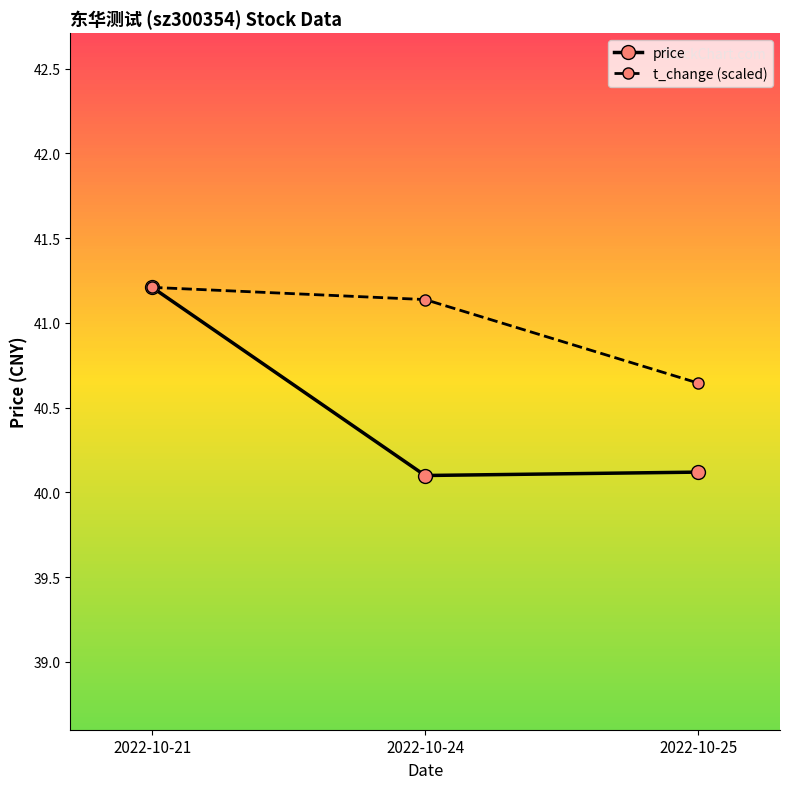

Where is t_change (scaled) nearest to the value 40?

2022-10-25